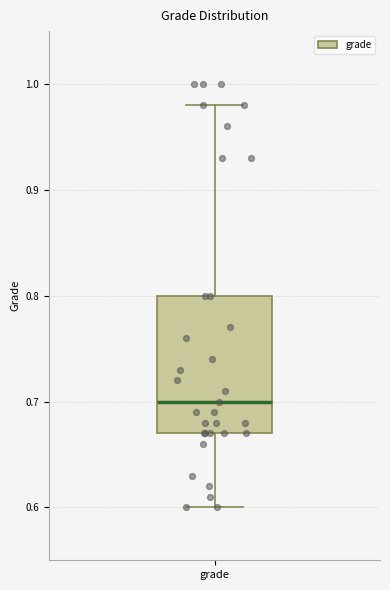

Transcribe this box plot: give where the median line is, the range the box spans, and where the two whiskers end, as read against the y-axis. The values are not printed on the chart, so give them approximately, as read against the axis.

median 0.70, box 0.67 to 0.80, whiskers 0.60 to 0.98